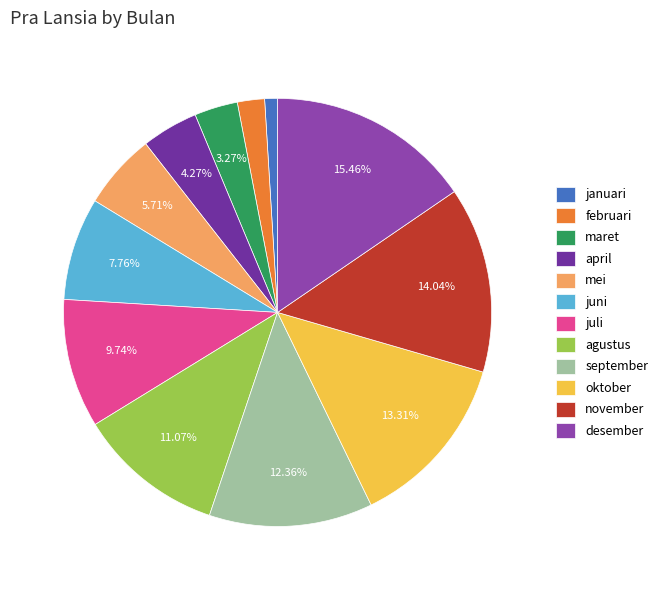

Is it true that juni is 13% of the pie?

False